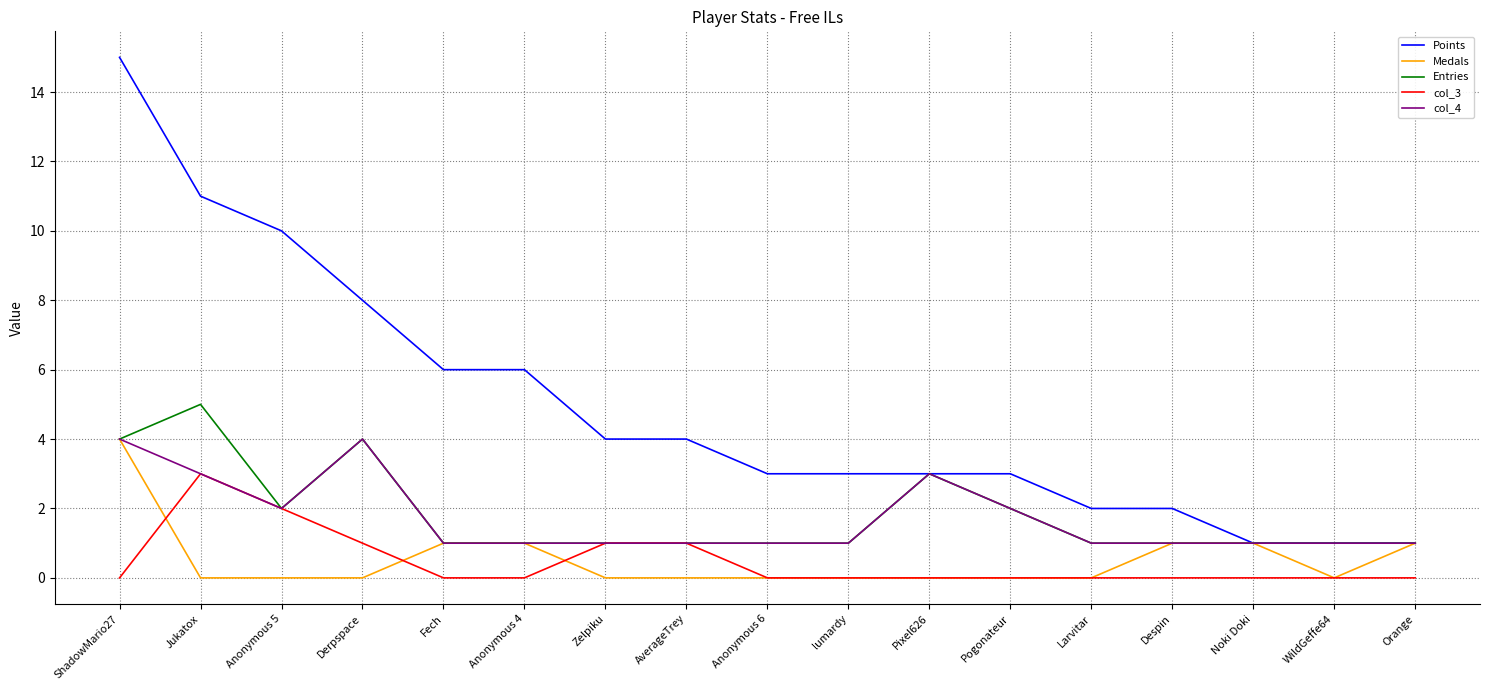

Is this an area chart (filled region under the line)?

No